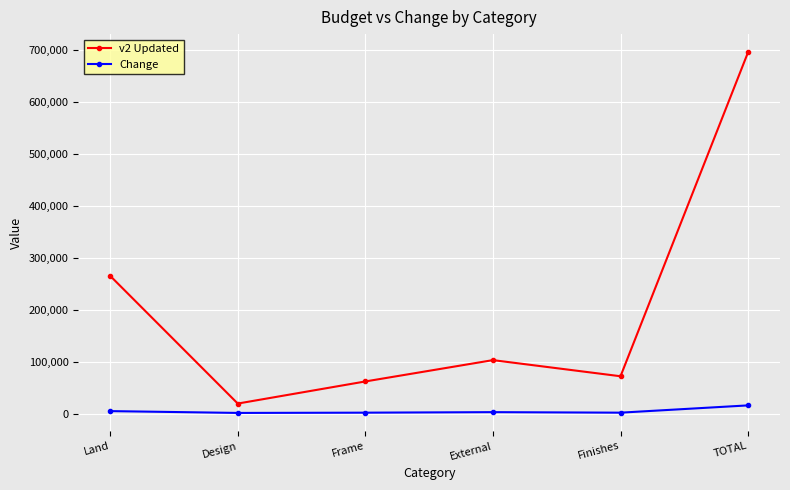

What is the value of the Change point at the 1st from the left?

5000